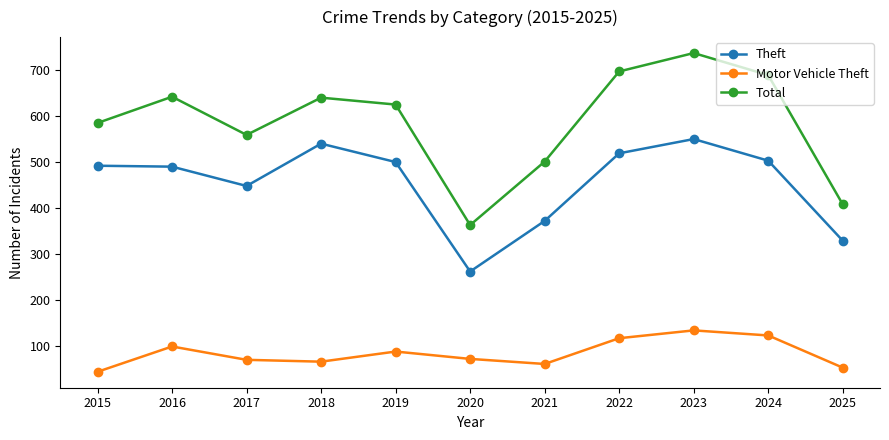

Where is the first local maximum for Total?

2016